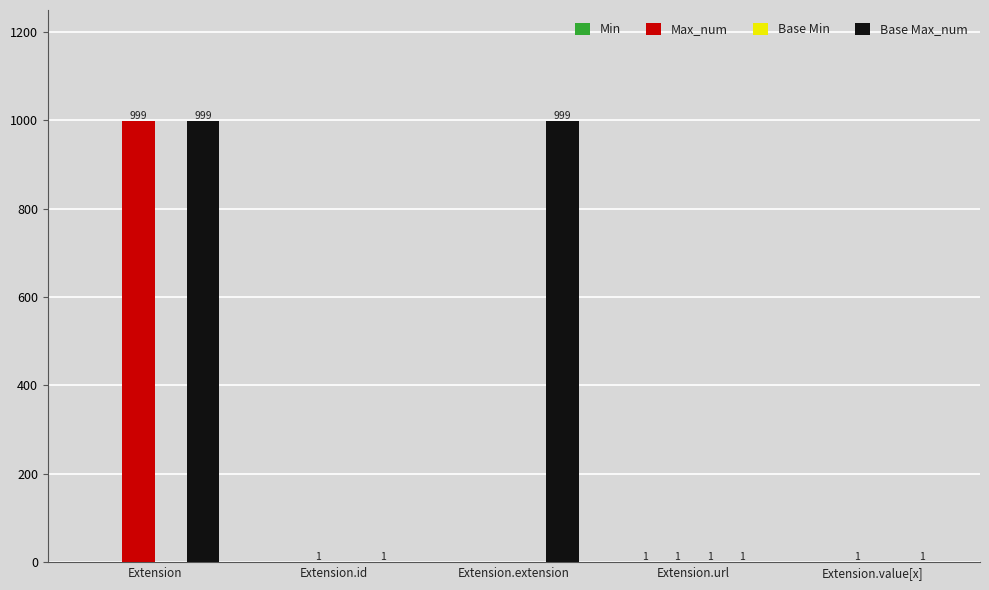

Is it true that Base Max_num equals 1 at Extension.url?

True